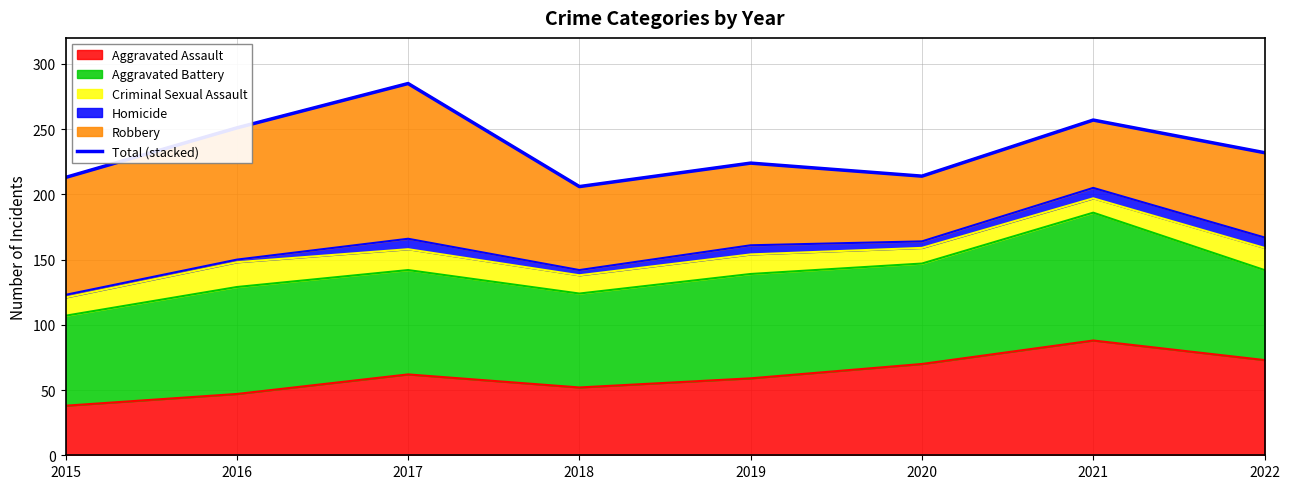

List the labels in order of value, largest first.

2017, 2021, 2016, 2022, 2019, 2020, 2015, 2018